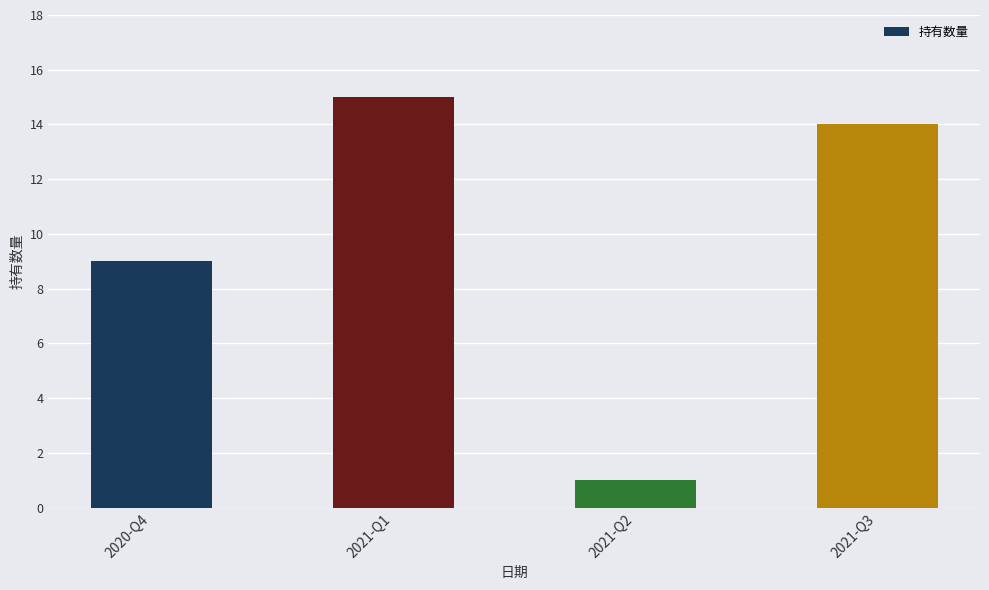

Are the bars grouped side by side (vs. stacked)?

No